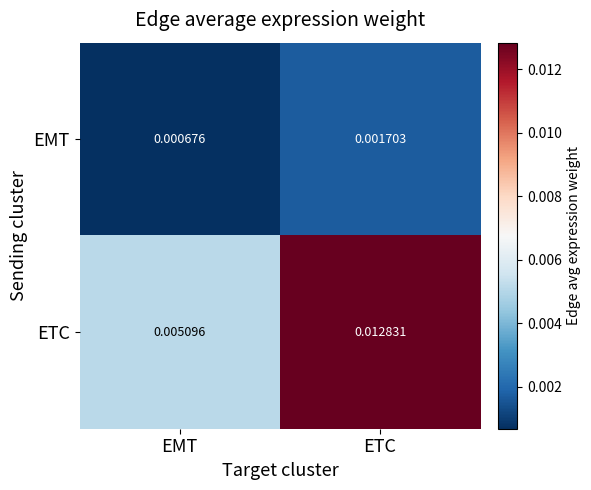

Which series changed the most between EMT and ETC?

ETC